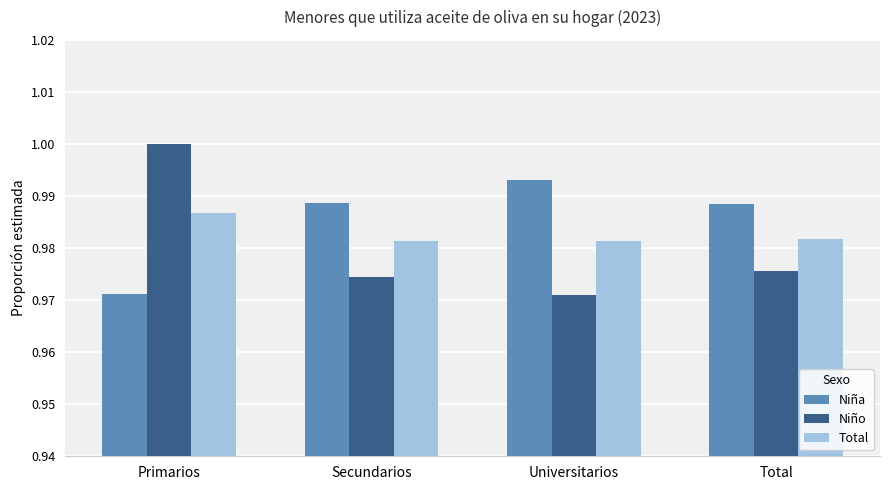

What is the sum of all Niño values?

3.9